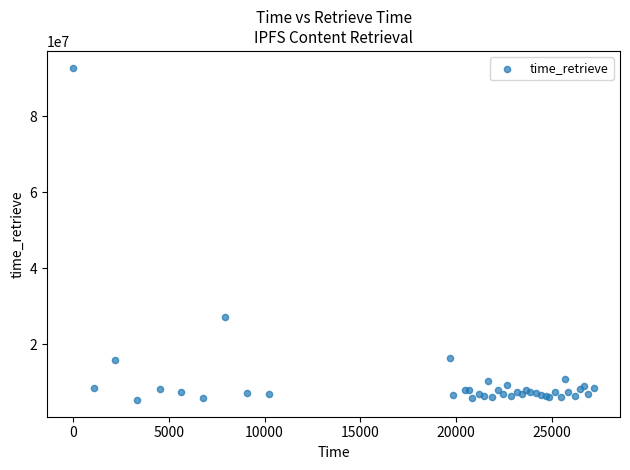

What Y value in the scatter plot is closest to 49082575?

27271202